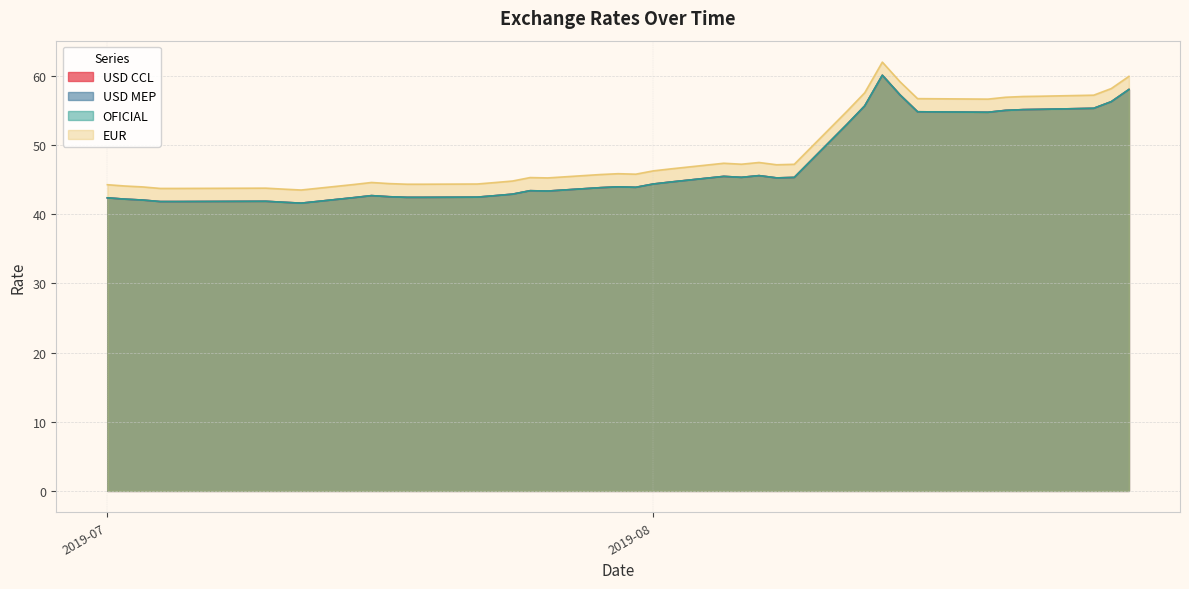

What are all the series names shown in the legend?

USD CCL, USD MEP, OFICIAL, EUR